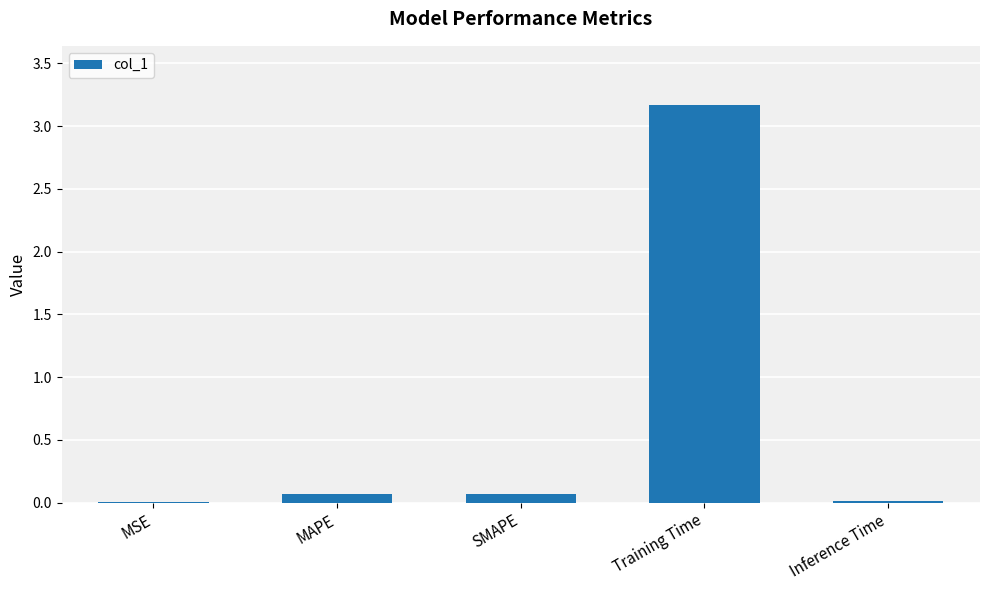

Which has a higher value, Training Time or Inference Time?

Training Time